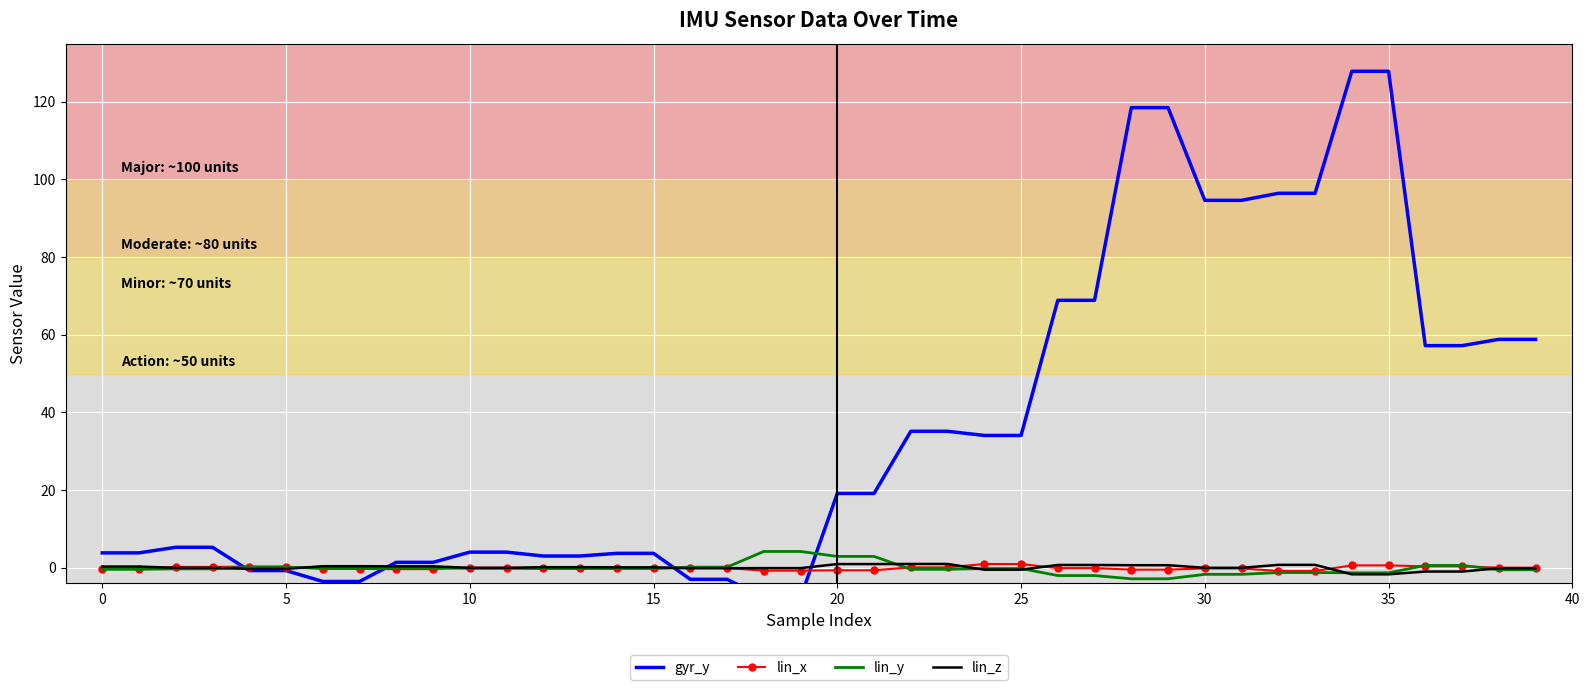

What is the sum of the lin_x values at 30 and 21?

-1.0